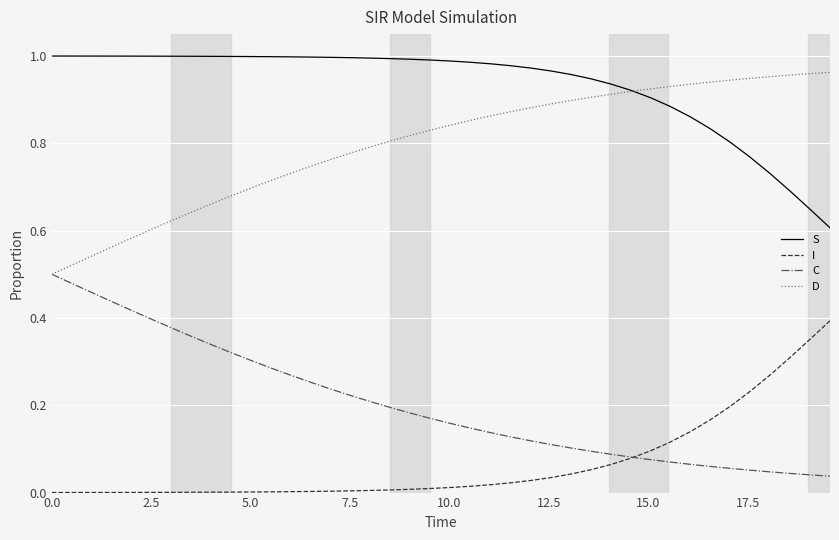

True or false: C and S cross at least once.

False